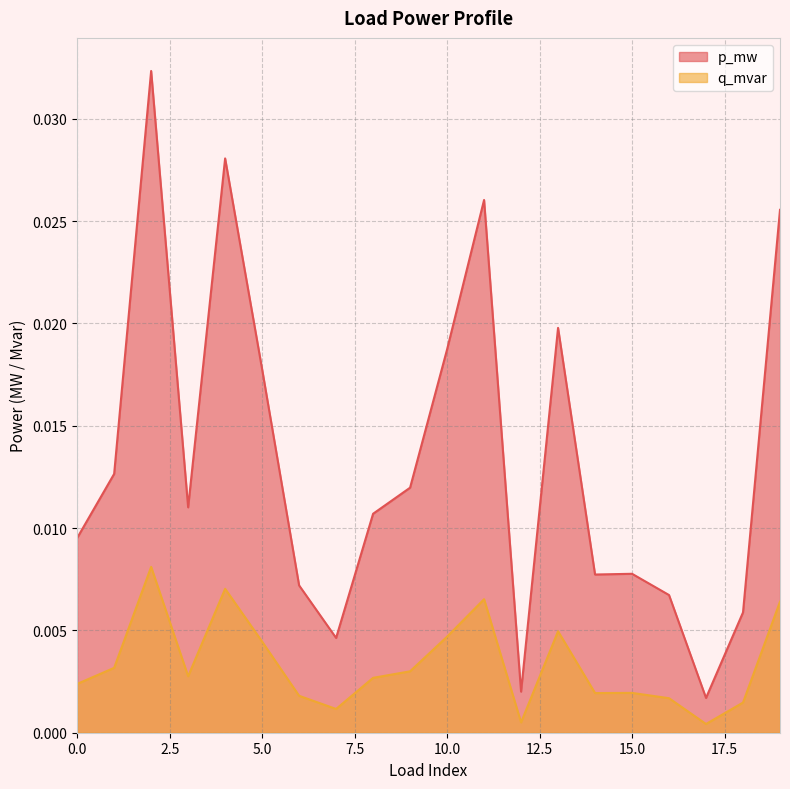

Which category has the lowest value in the q_mvar series?

17